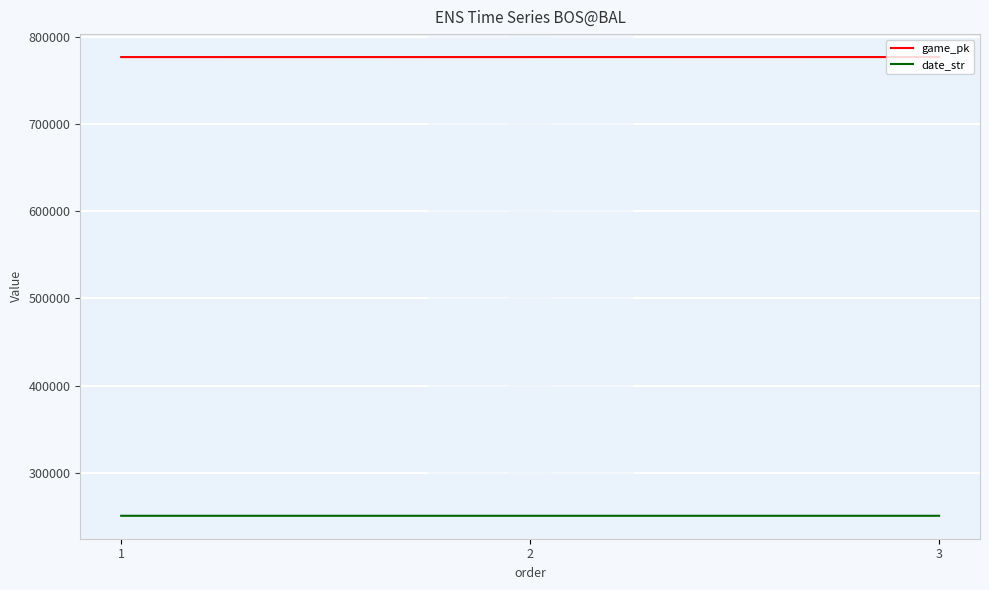

What is the average value of the date_str series?

250827